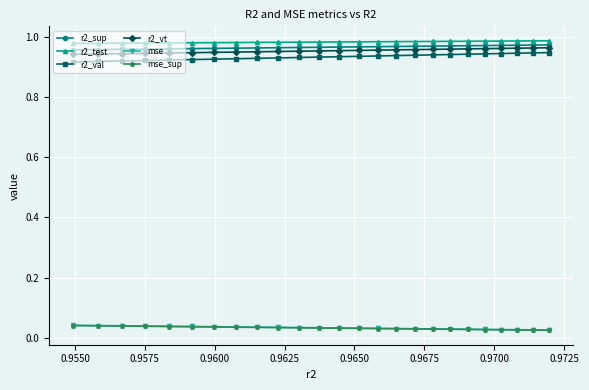

True or false: r2_val and mse intersect in this chart.

False